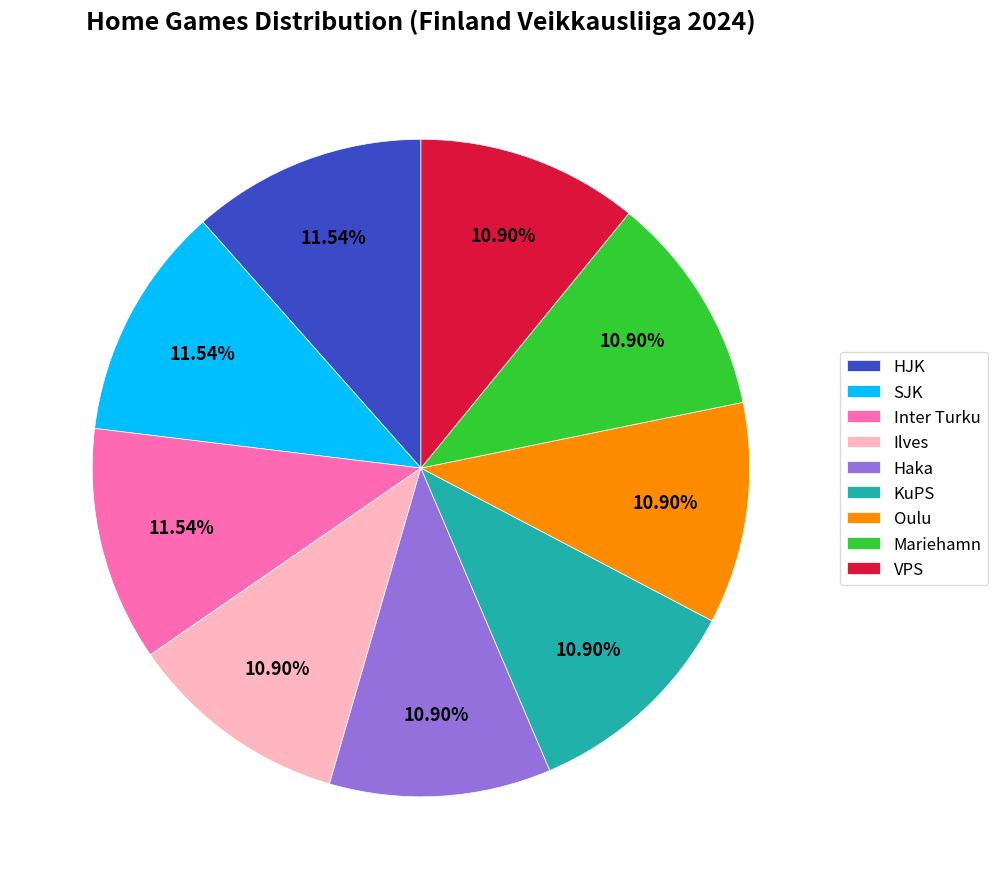

Is there any slice that represents more than half of the pie?

No